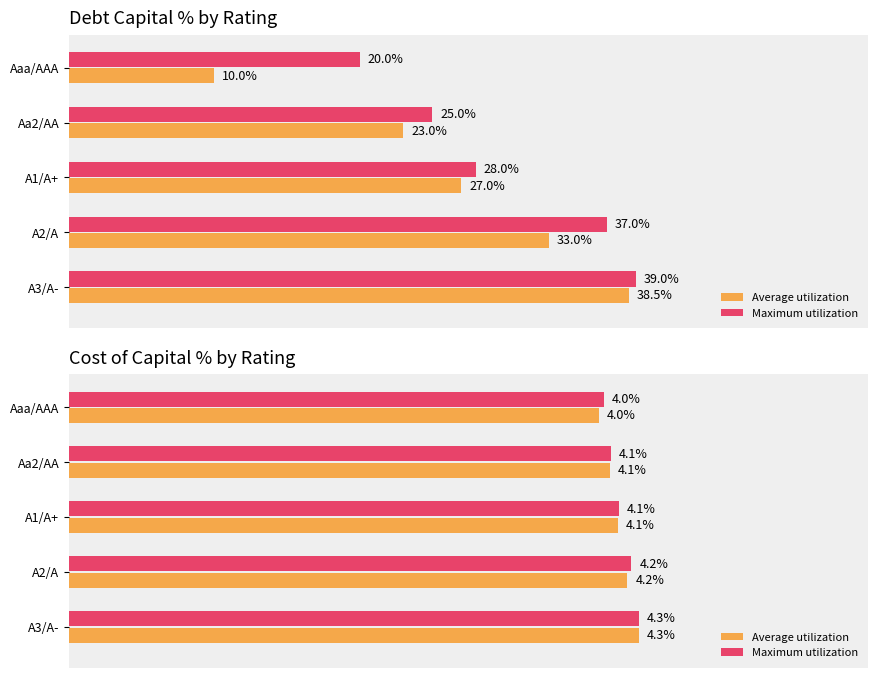

Which series has the largest total across all categories?

Maximum utilization